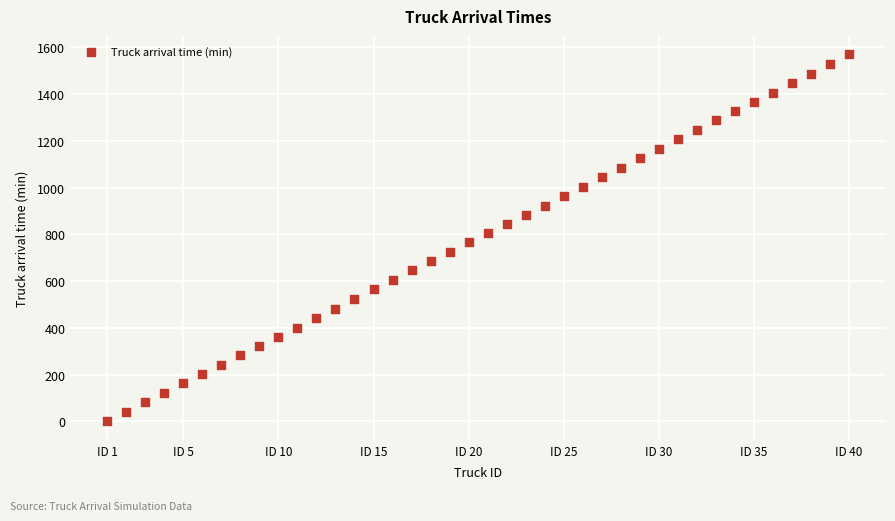

What is the range of X values (max minus min)?

39.0